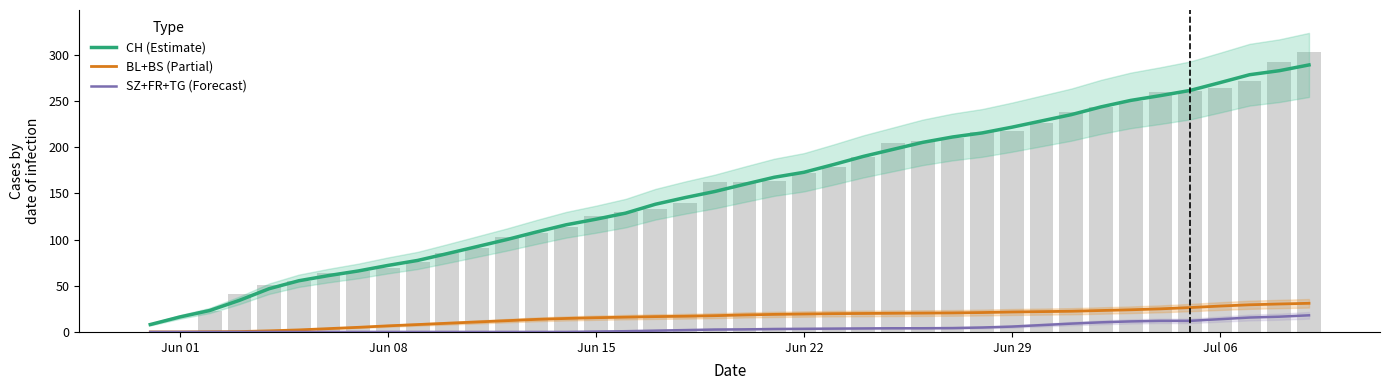

What position from the left is Jun 15?

3